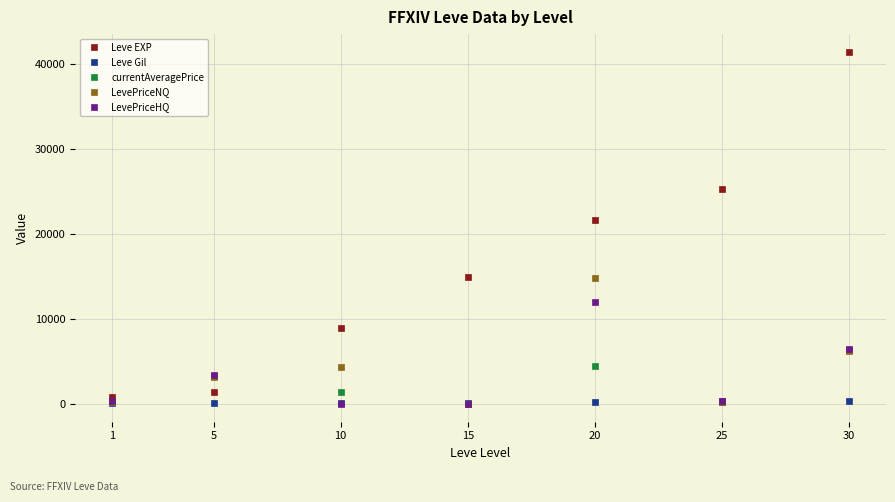

The value of LevePriceNQ at 15 is 0.0. True or false?

True